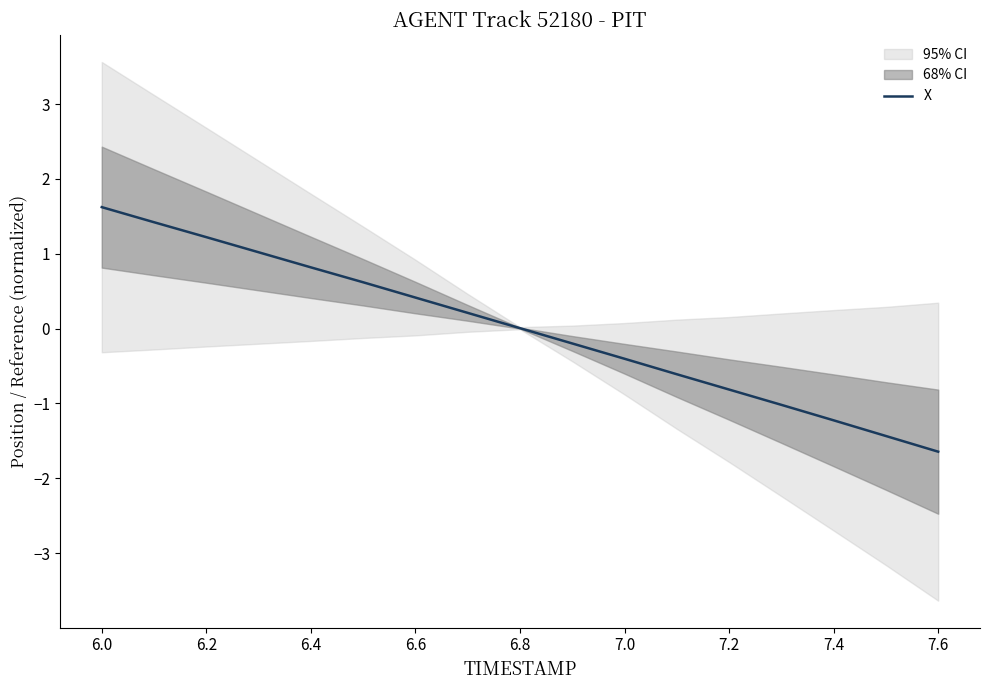

Does the chart display data point markers on the line(s)?

No